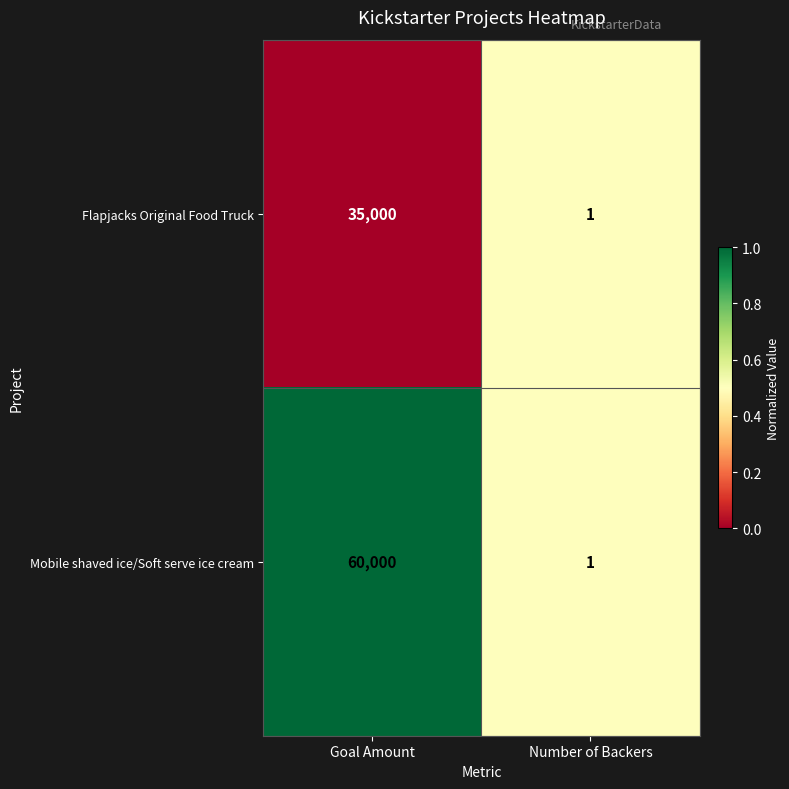

Where is Mobile shaved ice/Soft serve ice cream nearest to the value 30000?

Number of Backers